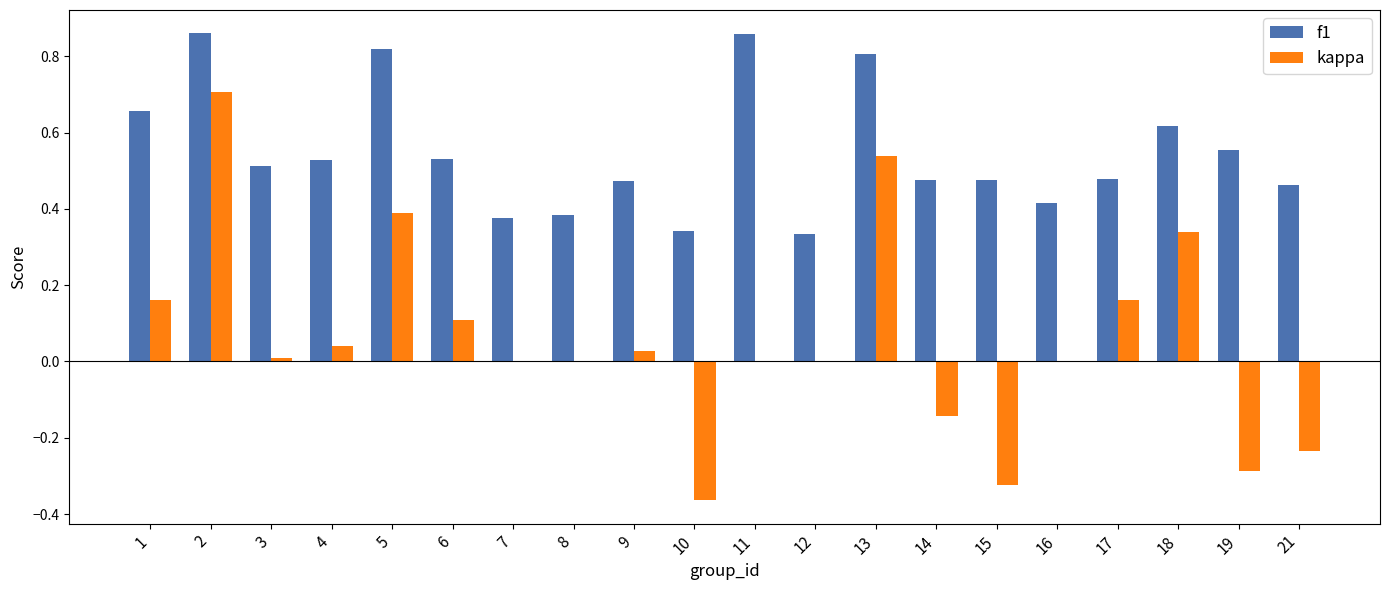

Which series has the largest range (max minus min)?

kappa